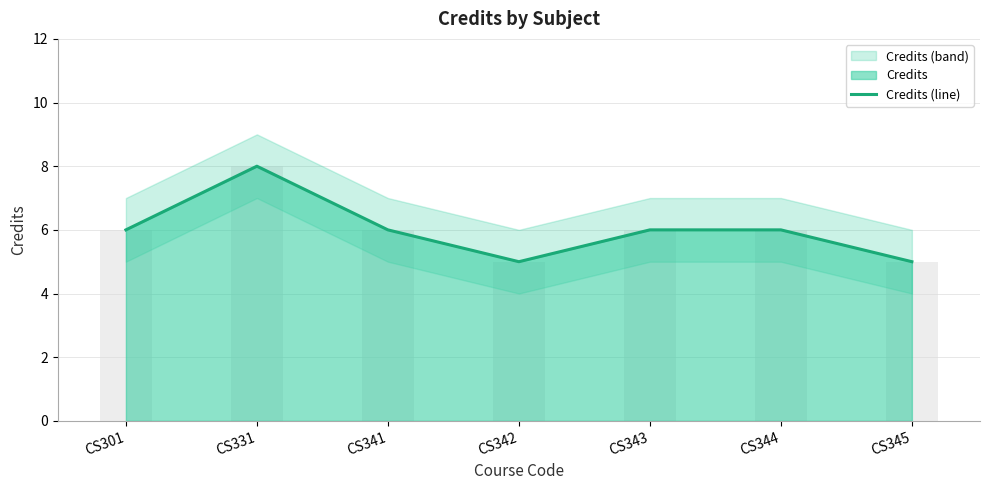

List the labels in order of value, smallest first.

CS342, CS345, CS301, CS341, CS343, CS344, CS331